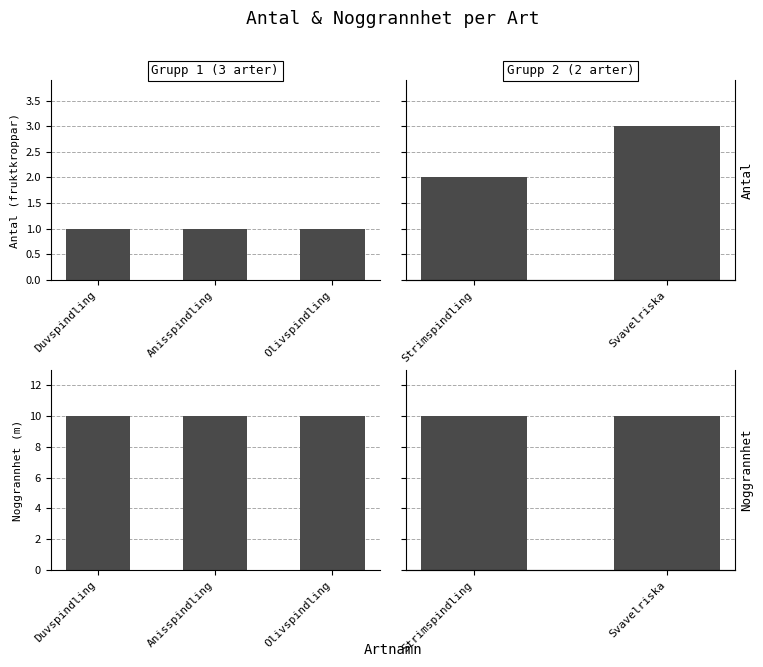

What is the greatest value displayed?

10